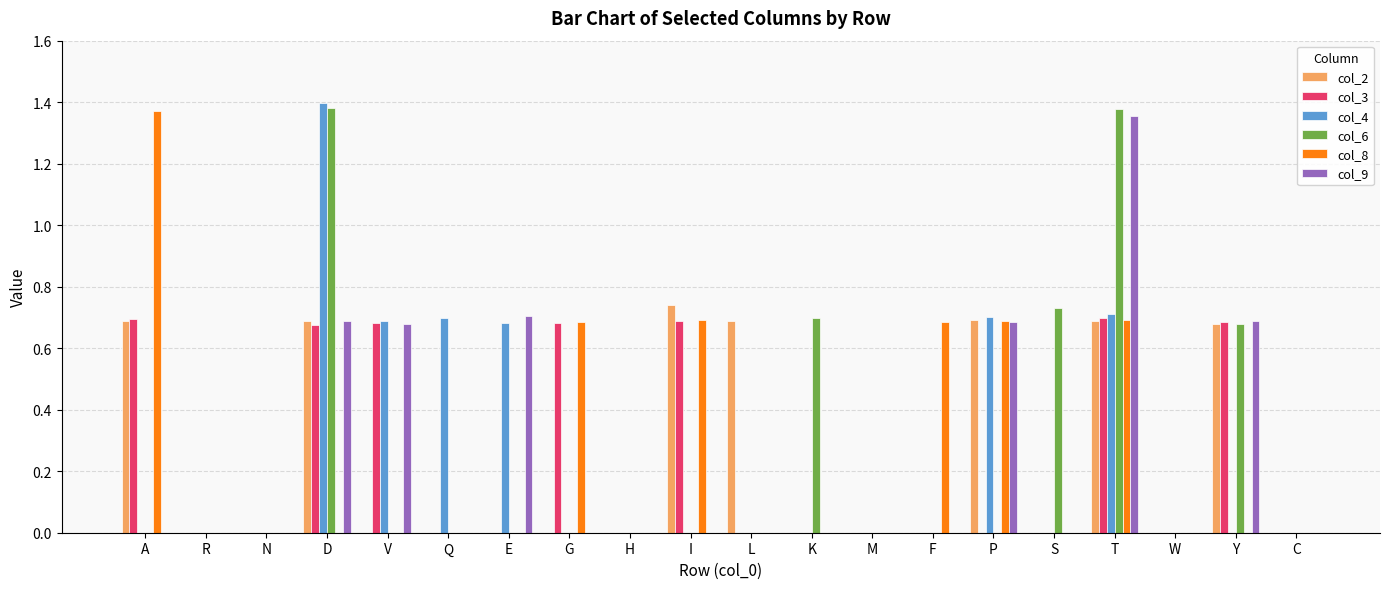

Between H and P, which series saw the biggest shift?

col_4